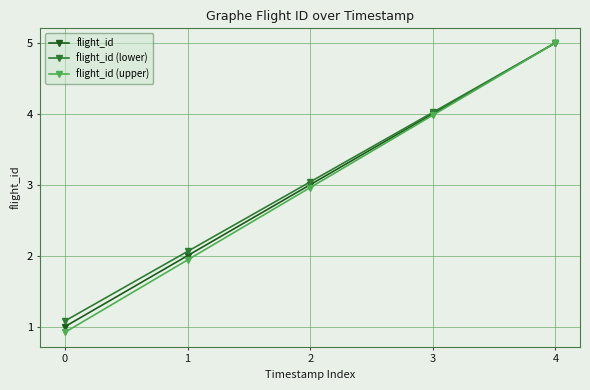

List the series in order of their overall mean, highest first.

flight_id (lower), flight_id, flight_id (upper)